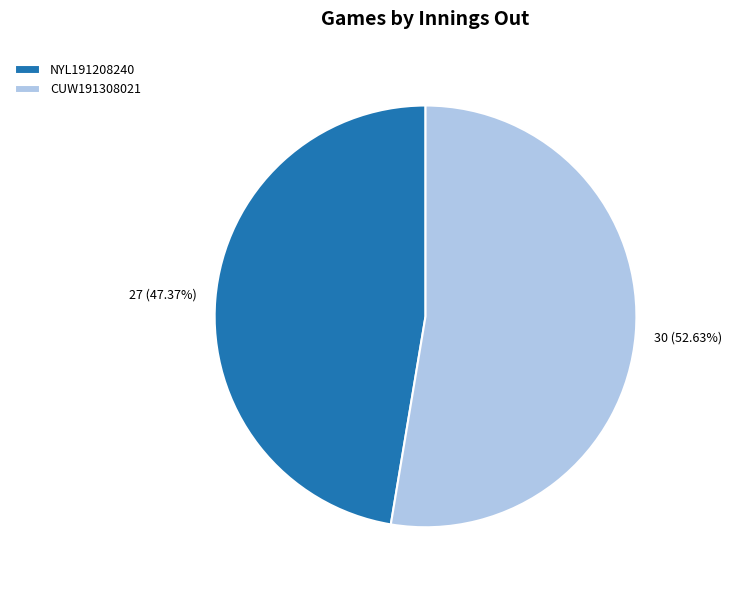

Does any single category account for the majority?

Yes